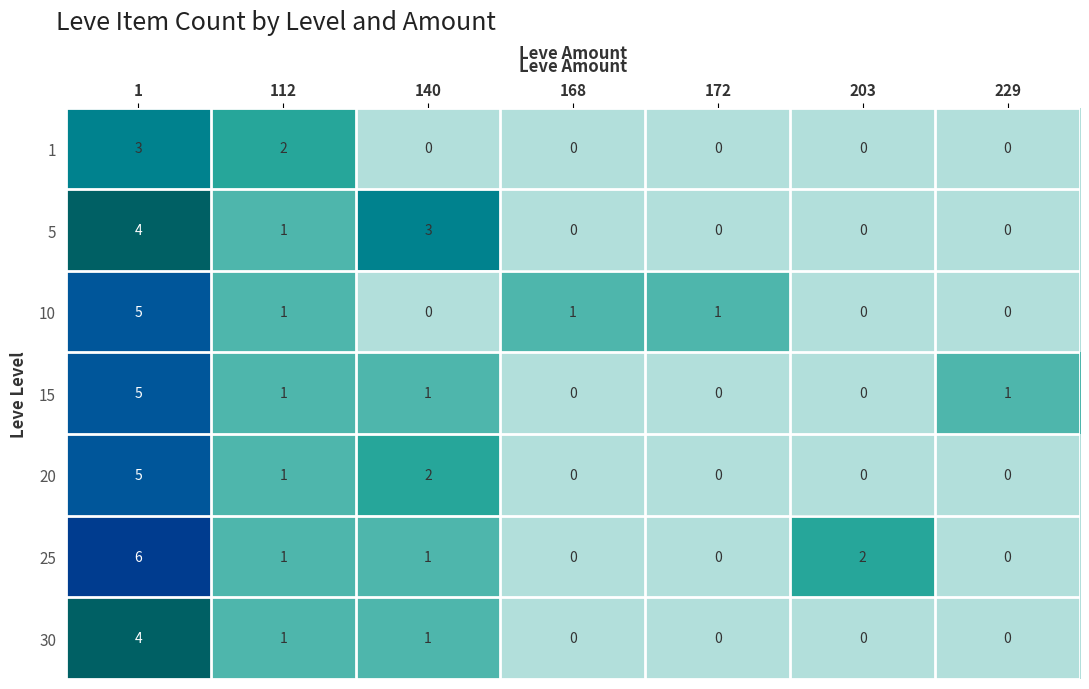

What is the highest value of the 20 series?

5